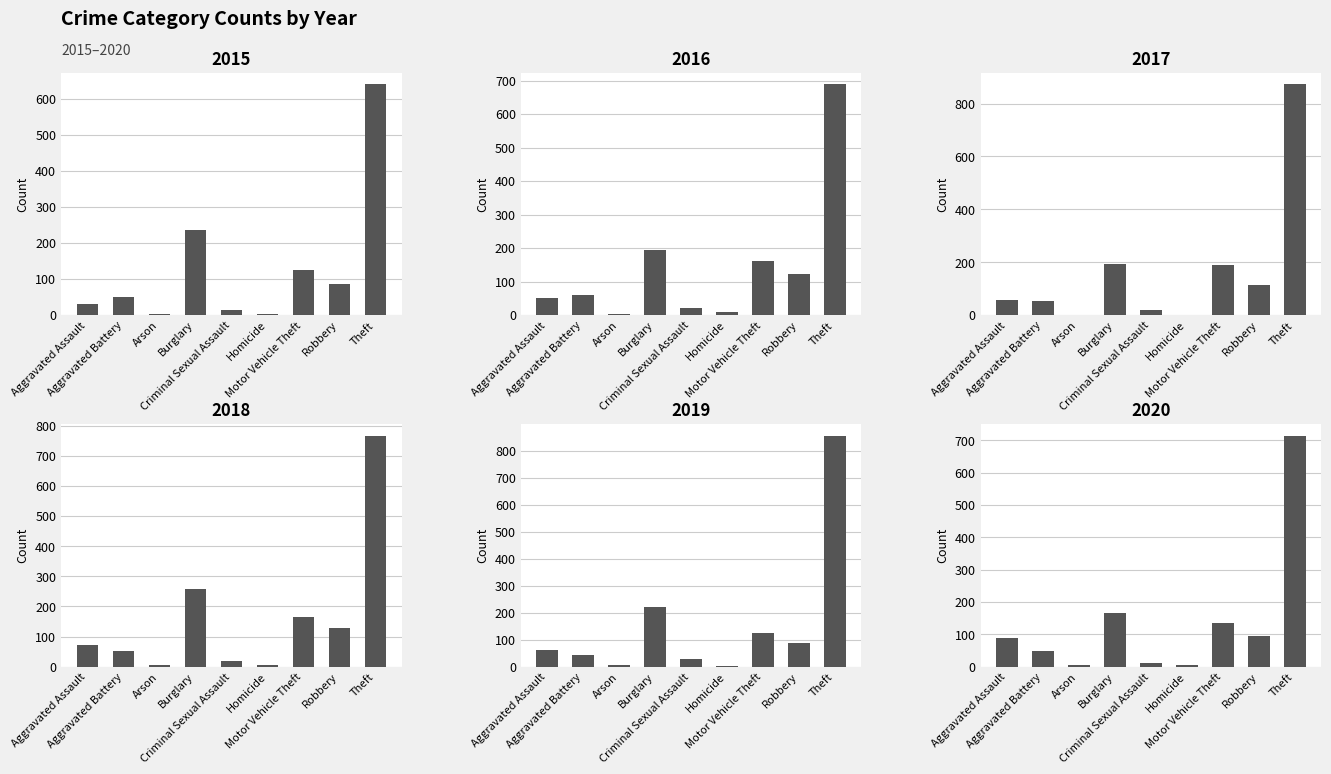

How many groups of bars are there?

9